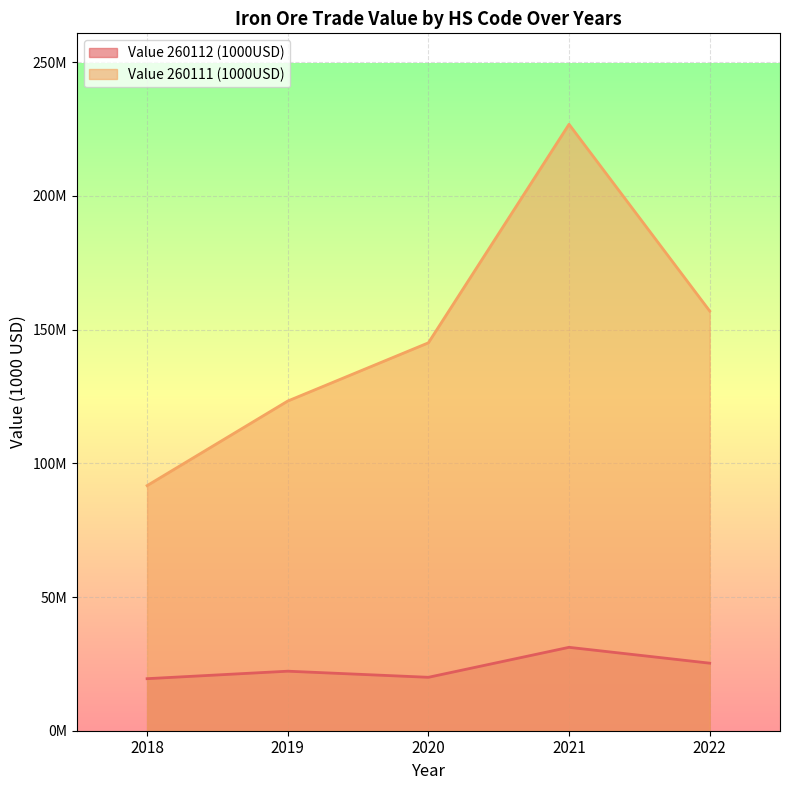

What is the difference between the second highest and minimum values in the Value 260111 (1000USD) series?

65301154.4